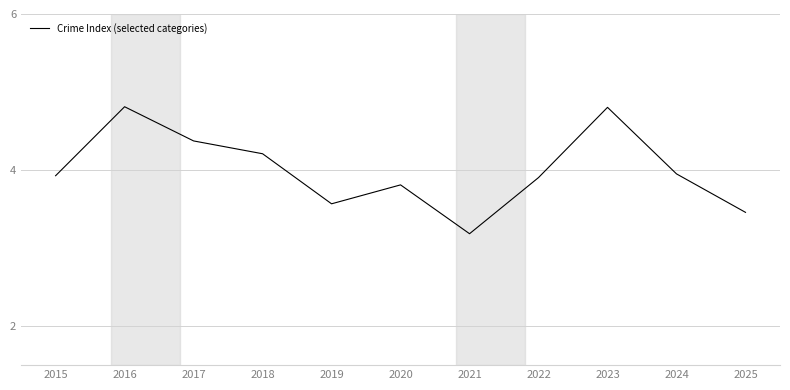

The value at 2020 is 3.8. True or false?

True